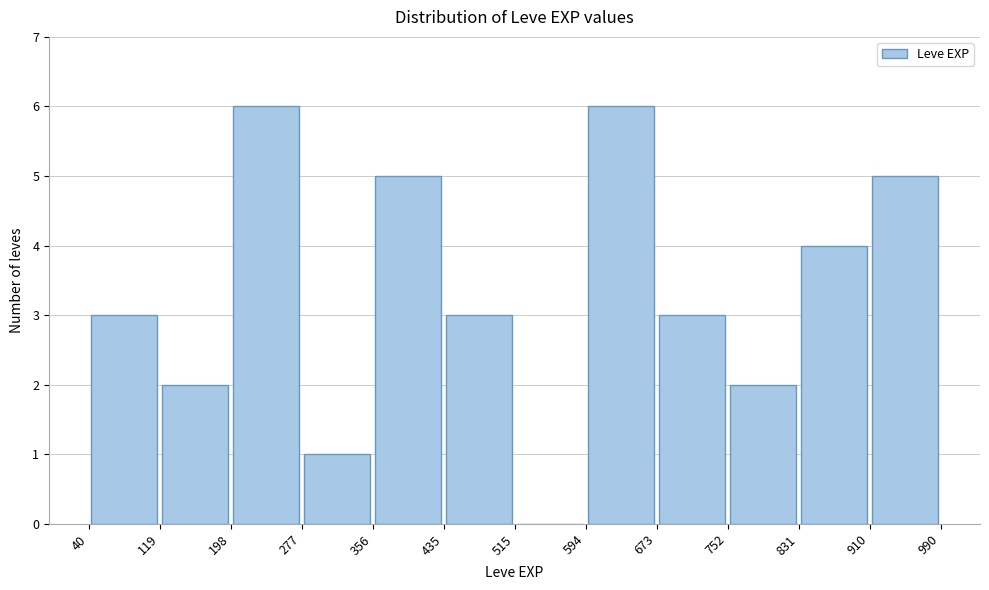

What is the height of the bar covering 831 to 910 on the x-axis? The values are not printed on the chart, so give them approximately, as read against the axis.

4